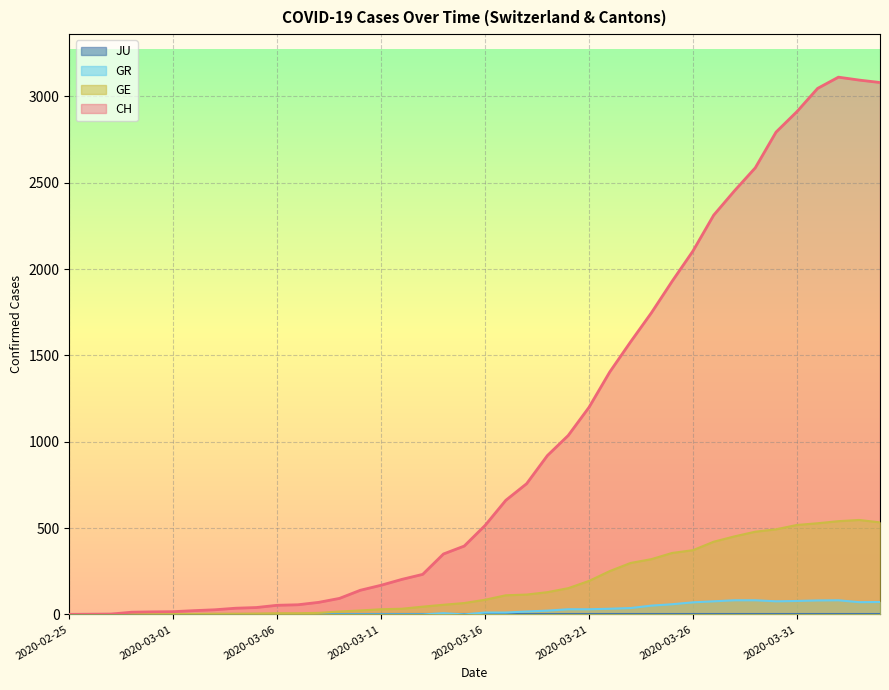

What is the total value across all series at 2020-03-09?

110